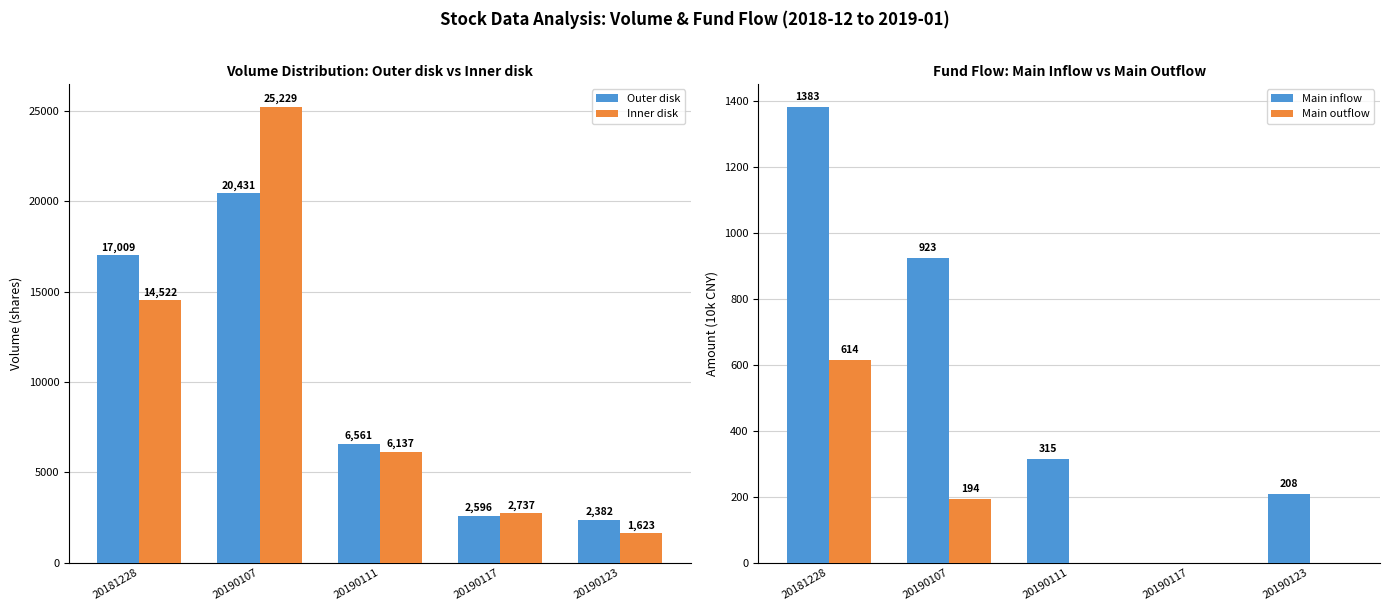

At which label does Main inflow first exceed 315?

20181228